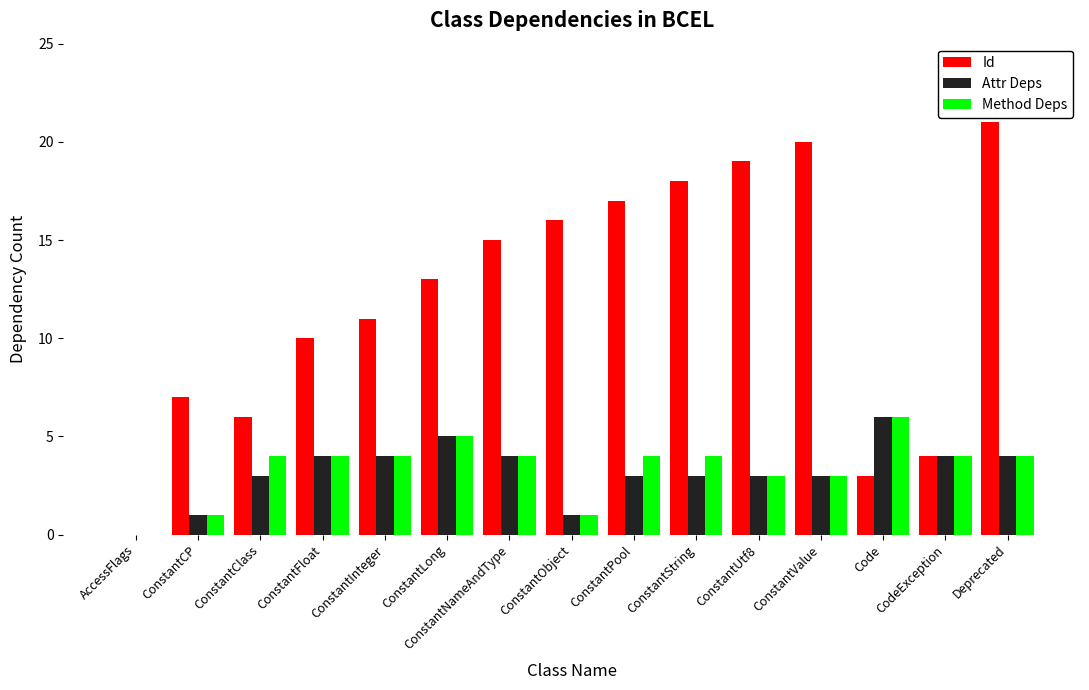

How many positive values does the Attr Deps series have?

14